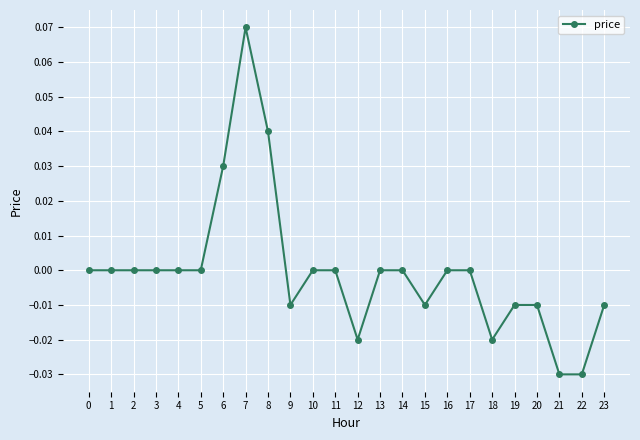

Which label corresponds to the largest value in the chart?

7